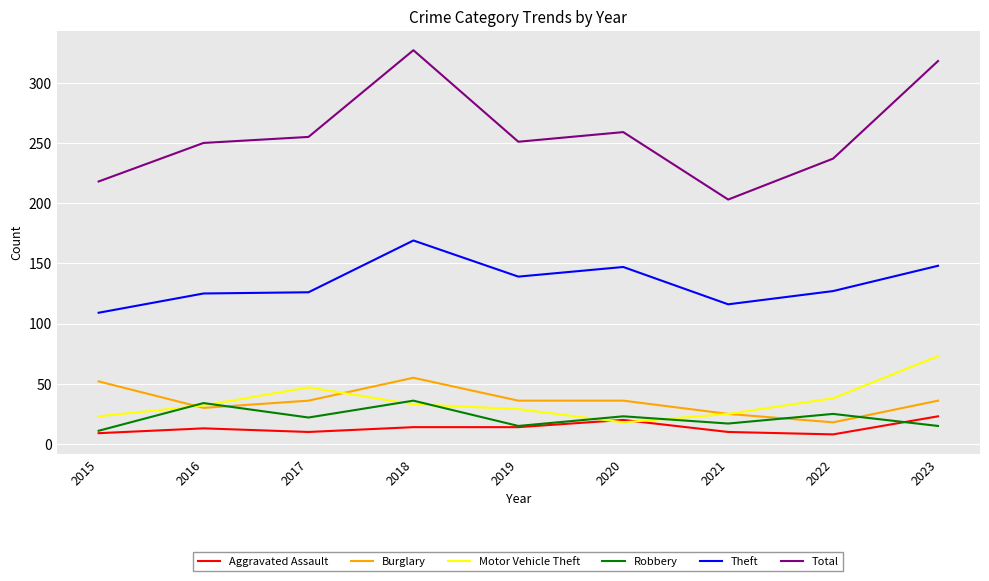

What is the maximum value shown in the chart?

327